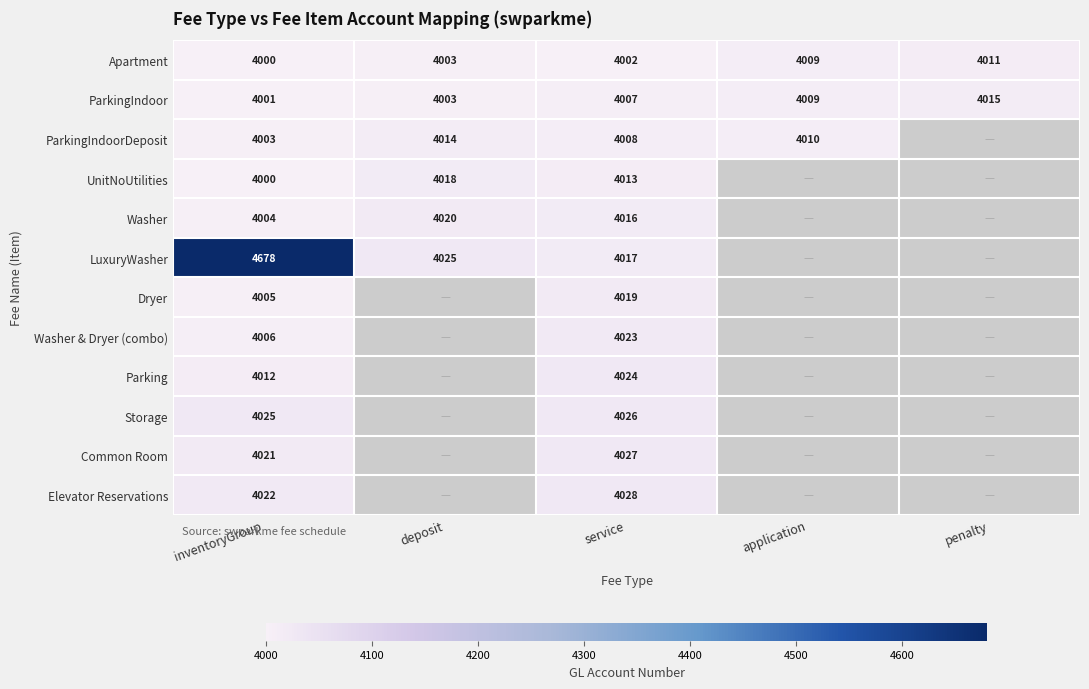

Rank the categories by Apartment value from lowest to highest.

inventoryGroup, service, deposit, application, penalty